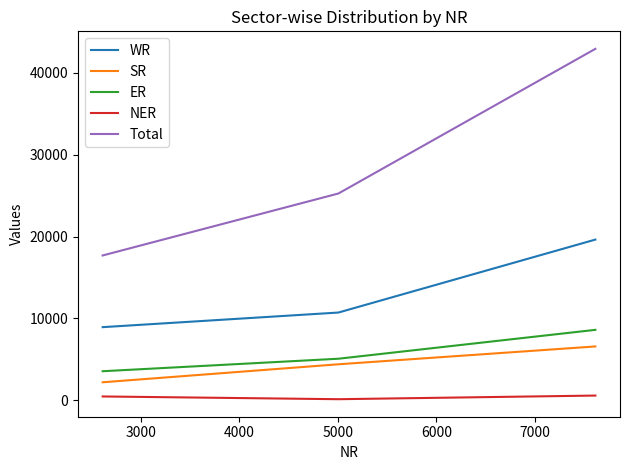

Which series has the widest spread of values?

Total